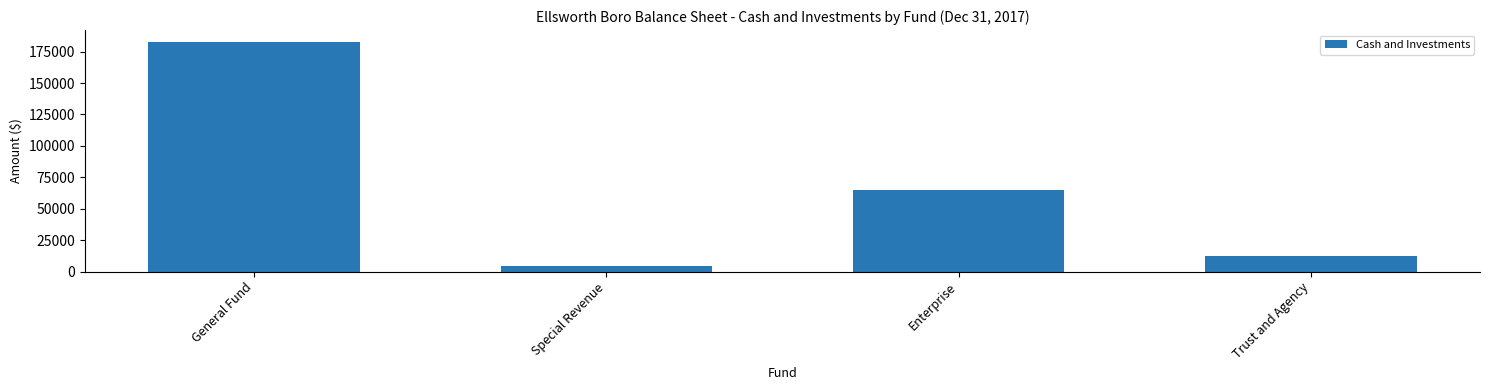

Which category has the lowest value across all series?

Special Revenue